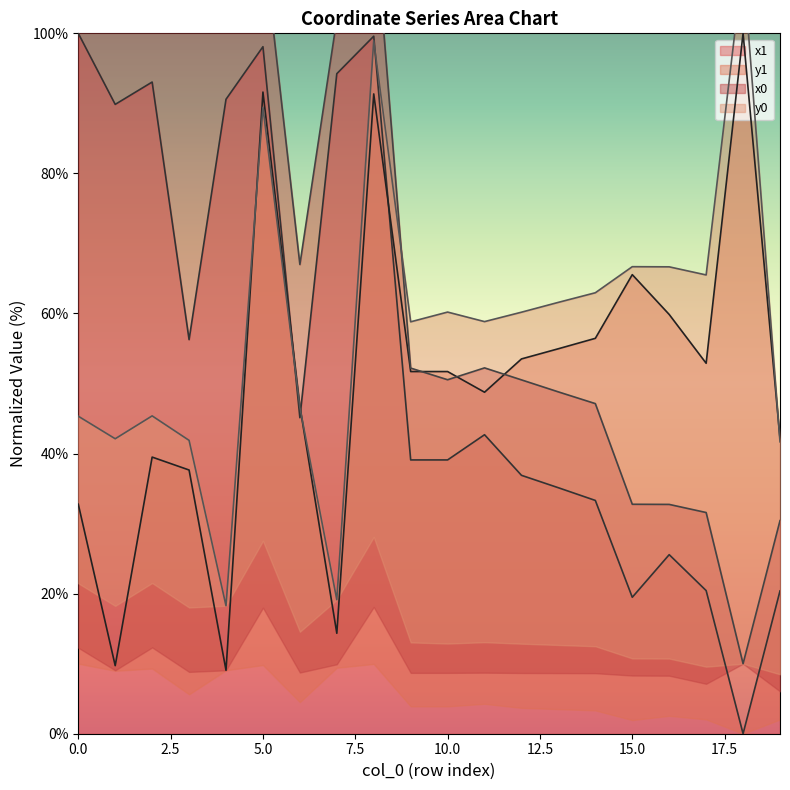

Between 4 and 15, which is larger?

4